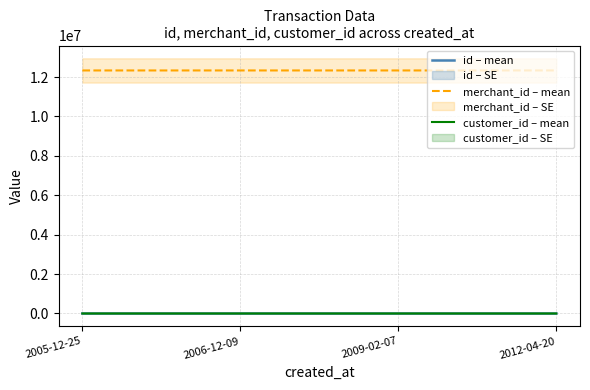

Which series has the widest spread of values?

merchant_id – mean